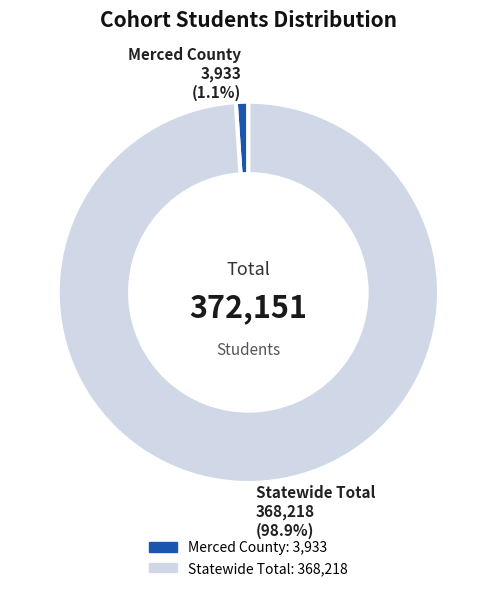

Is the sum of Statewide Total and Merced County greater than half?

Yes